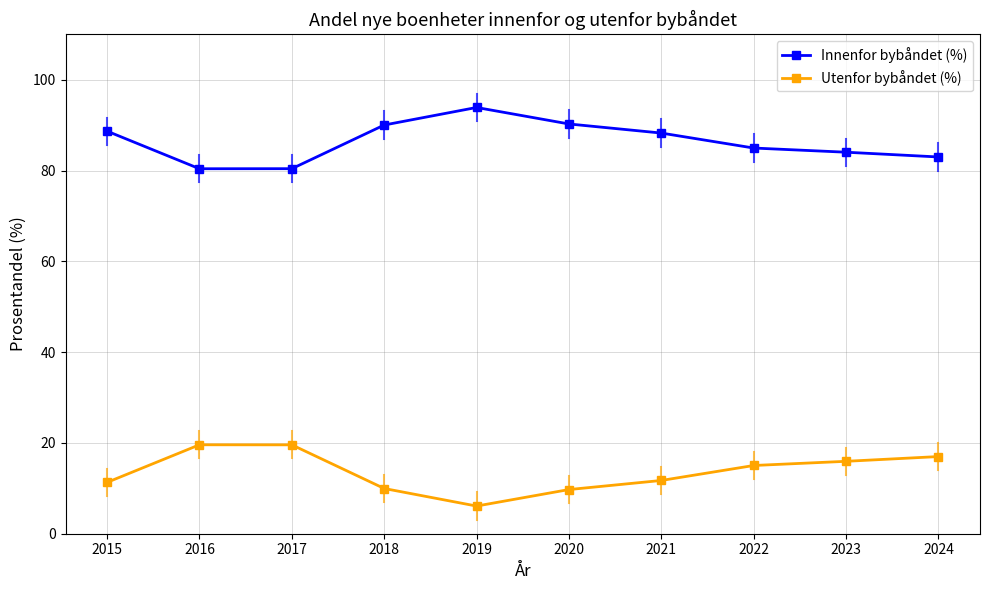

List the series in order of their peak value, highest first.

Innenfor bybåndet (%), Utenfor bybåndet (%)